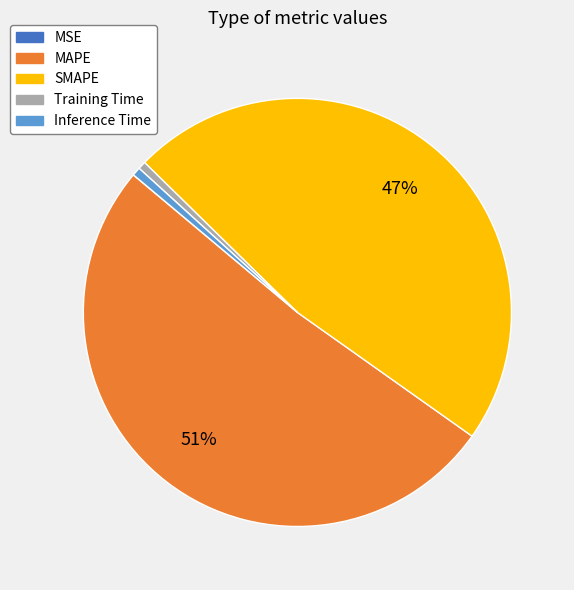

What percentage is the SMAPE slice, to the nearest percent?

47%